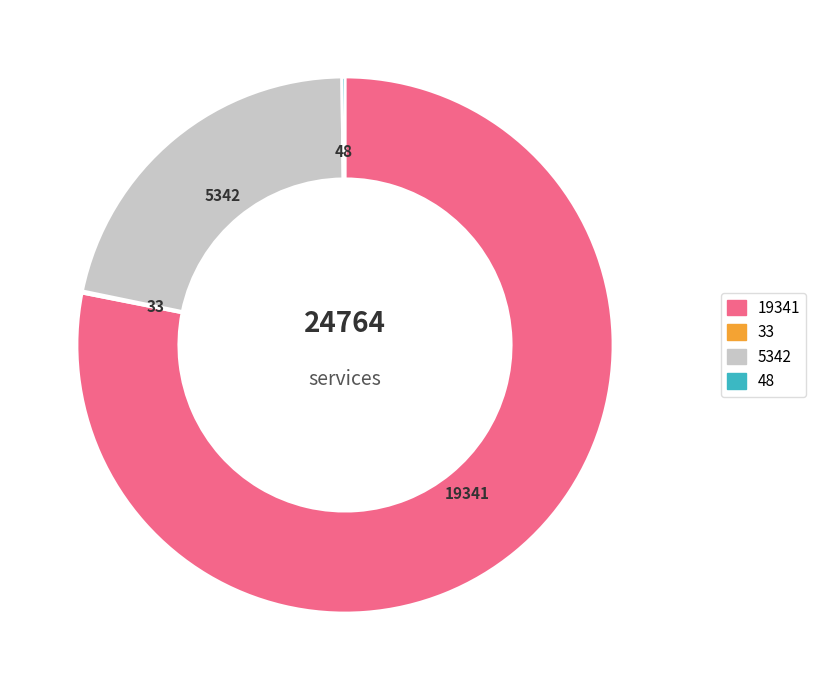

Does any single category account for the majority?

Yes